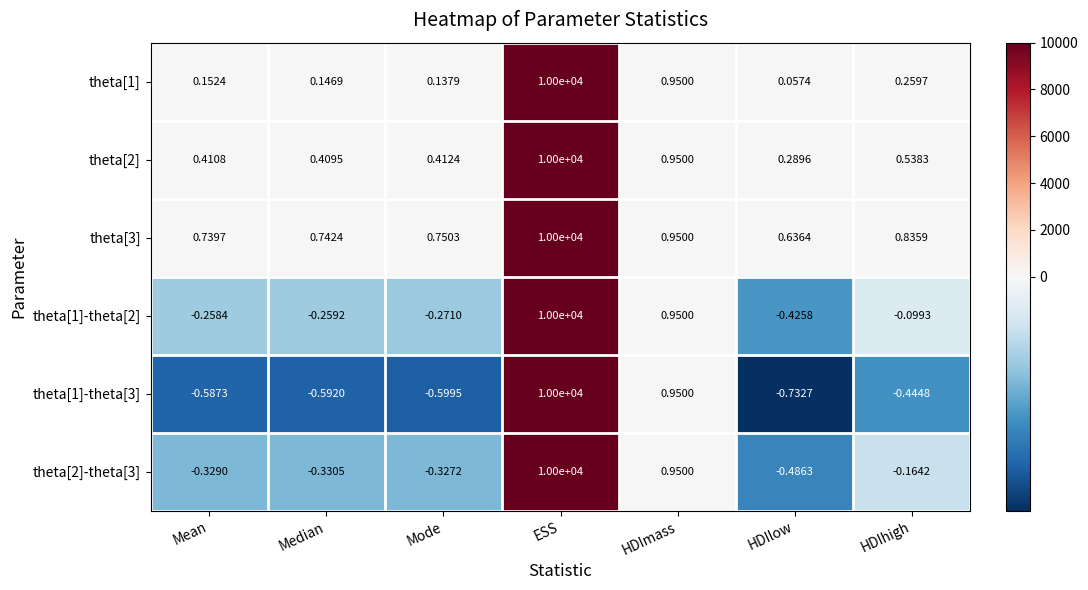

List the labels in order of theta[2]-theta[3] value, largest first.

ESS, HDImass, HDIhigh, Mode, Mean, Median, HDIlow